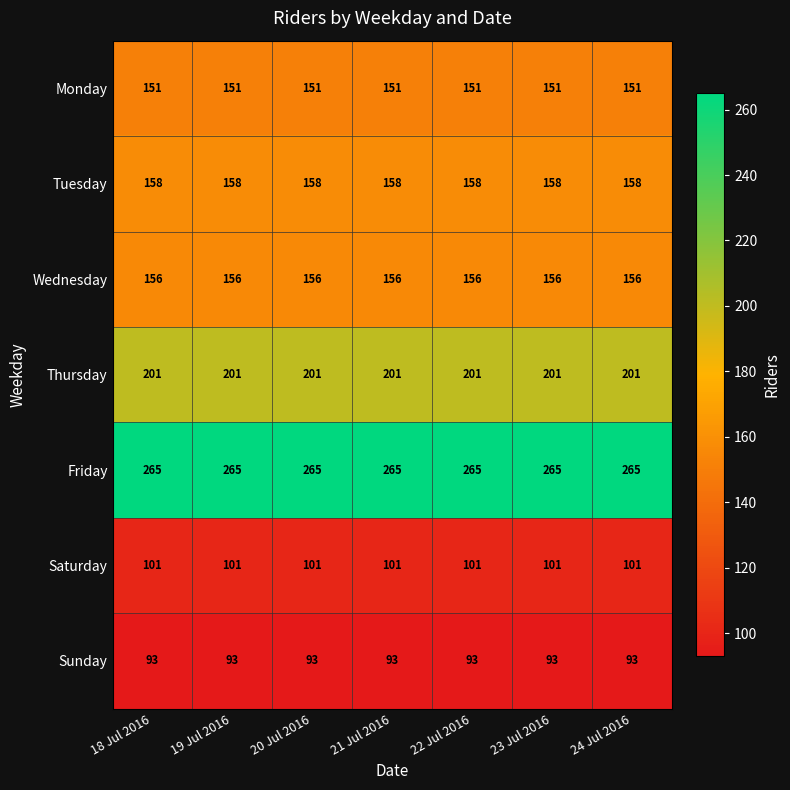

What is the greatest value displayed?

265